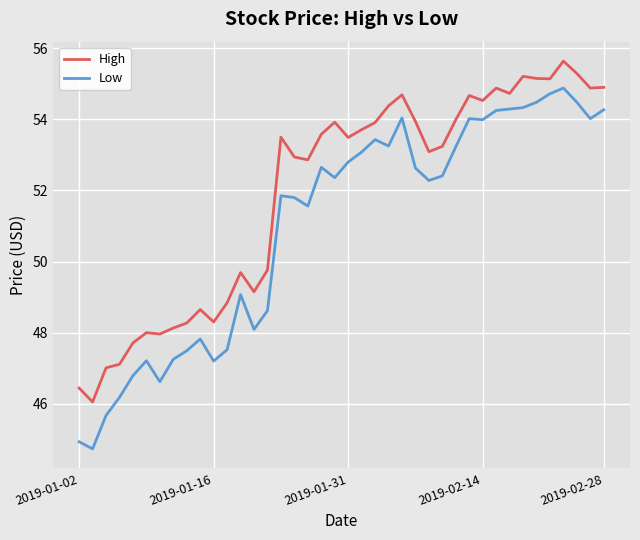

How many values in the High series exceed 53?

23